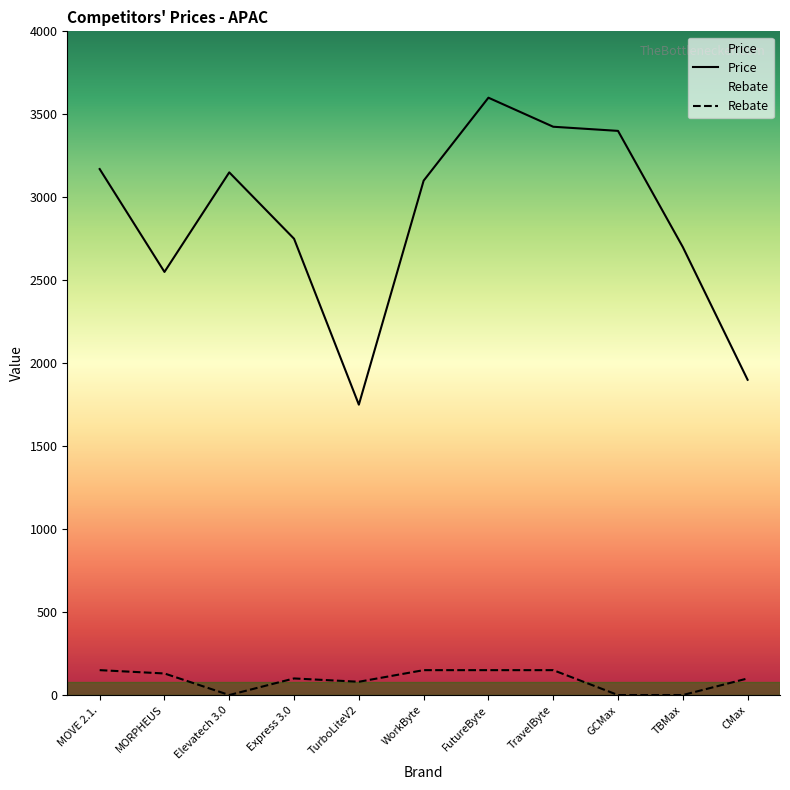

The Rebate series shows 100 at CMax. True or false?

True